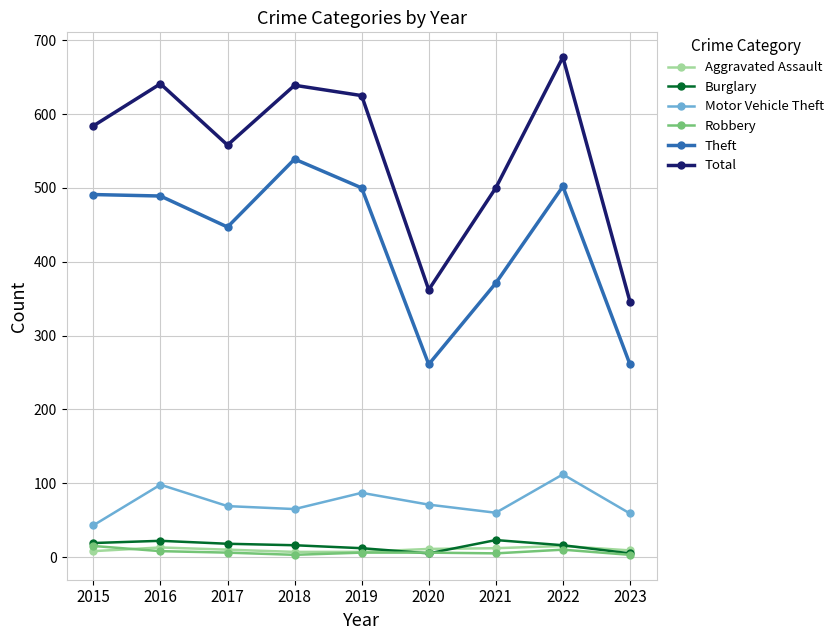

What is the value of the Motor Vehicle Theft point at the 5th from the left?

87